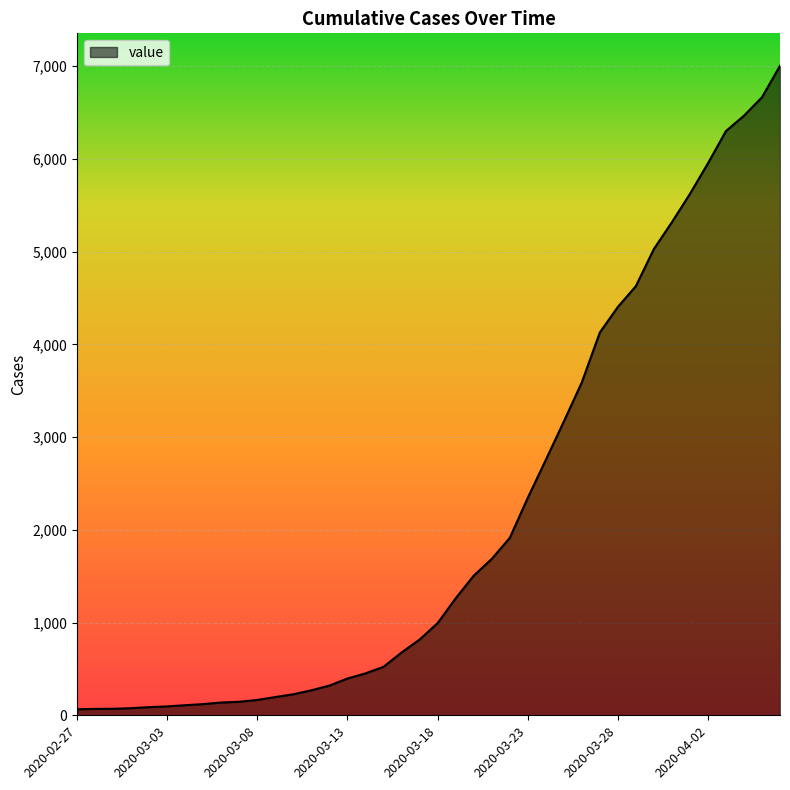

What is the difference between the maximum and minimum values?

6940